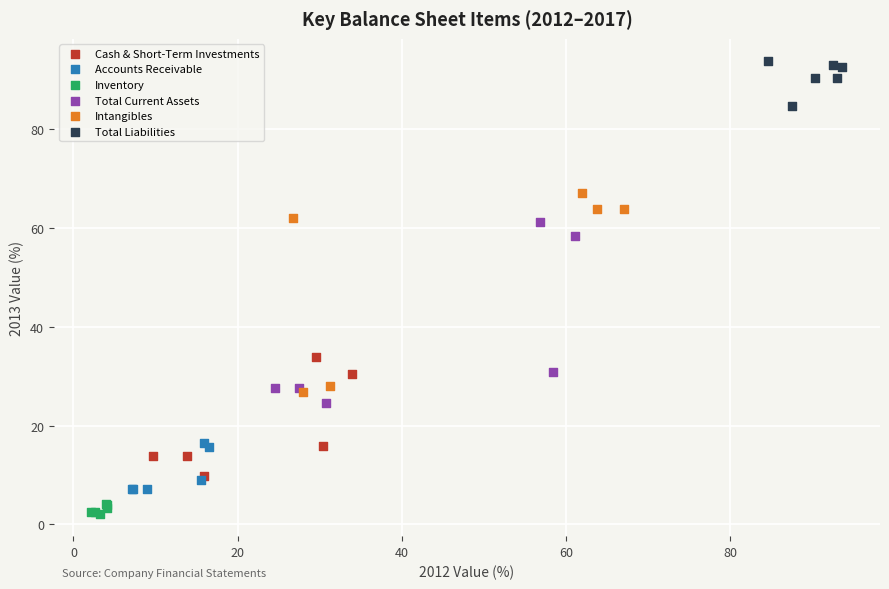

Which series contains the highest Y value?

Total Liabilities